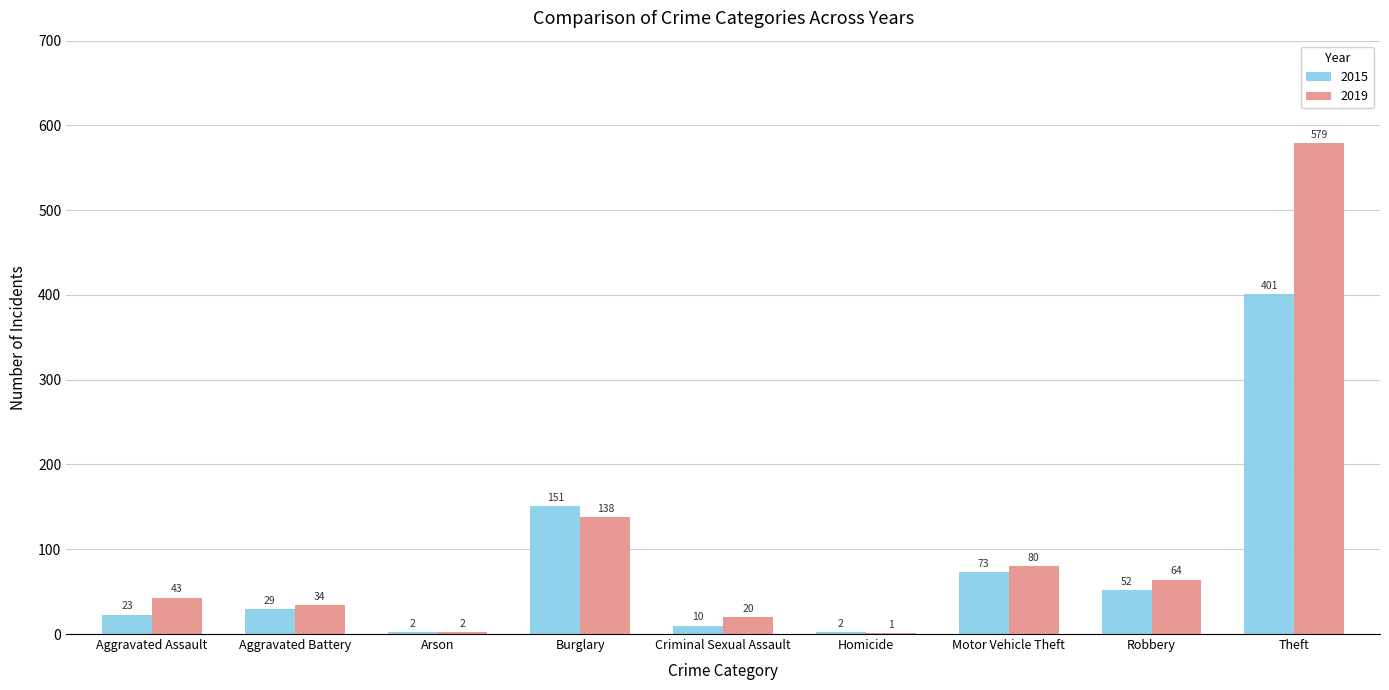

What is the sum of all 2019 values?

961